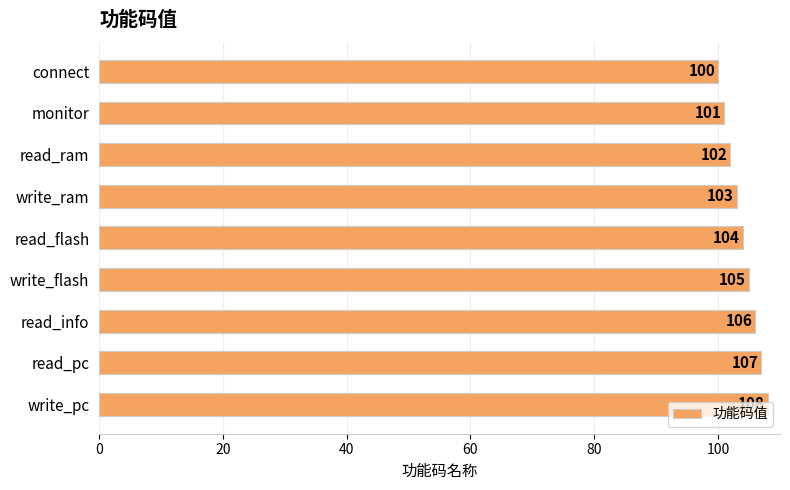

List the labels in order of value, smallest first.

connect, monitor, read_ram, write_ram, read_flash, write_flash, read_info, read_pc, write_pc